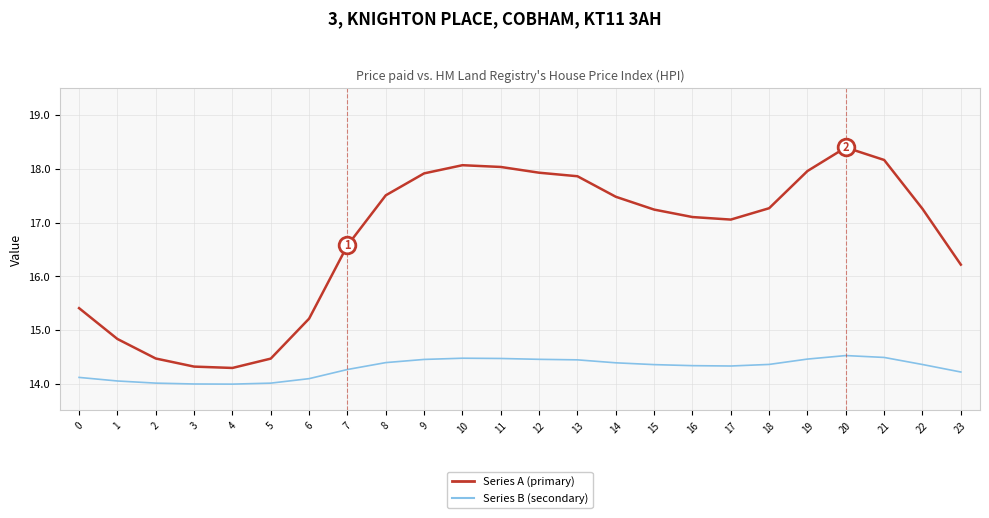

What is the difference between the Series A (primary) values at 22 and 10?

0.8